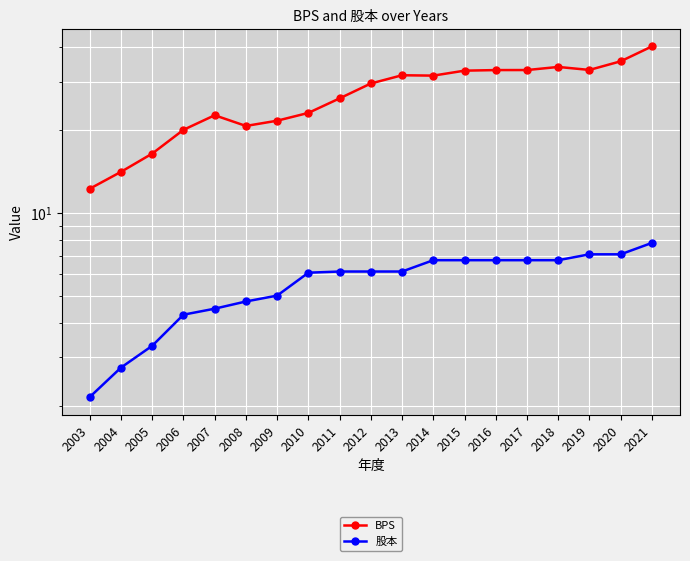

At which category does BPS reach its first local valley?

2008